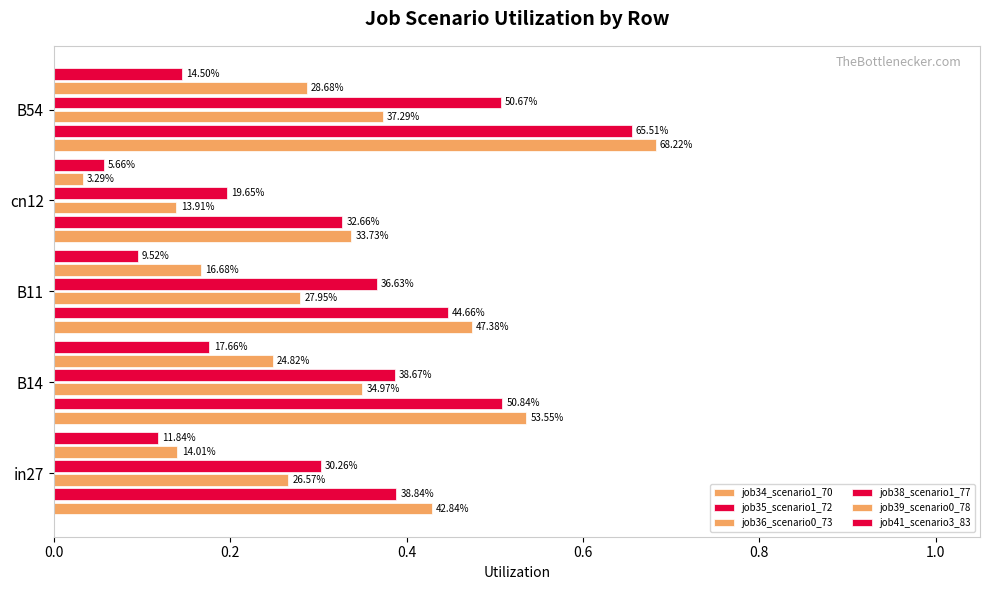

How many bars are there in each group?

6